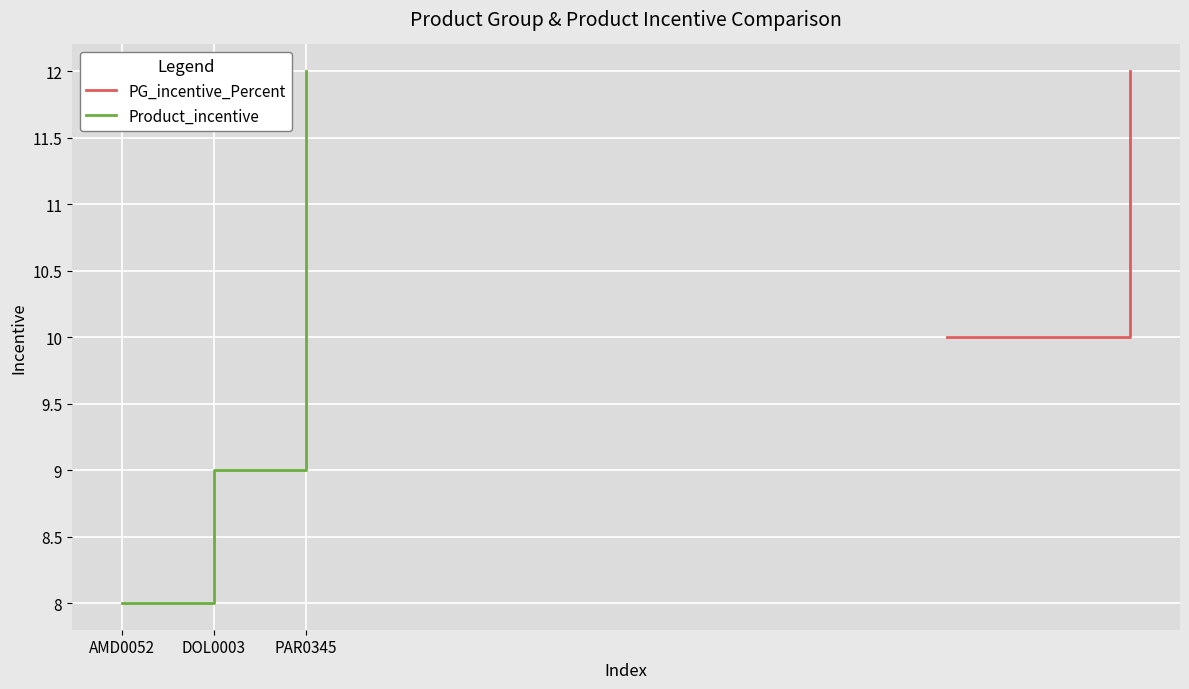

Reading left to right, what are all the values shown in this chart?

AMD0052=8	DOL0003=9	PAR0345=12